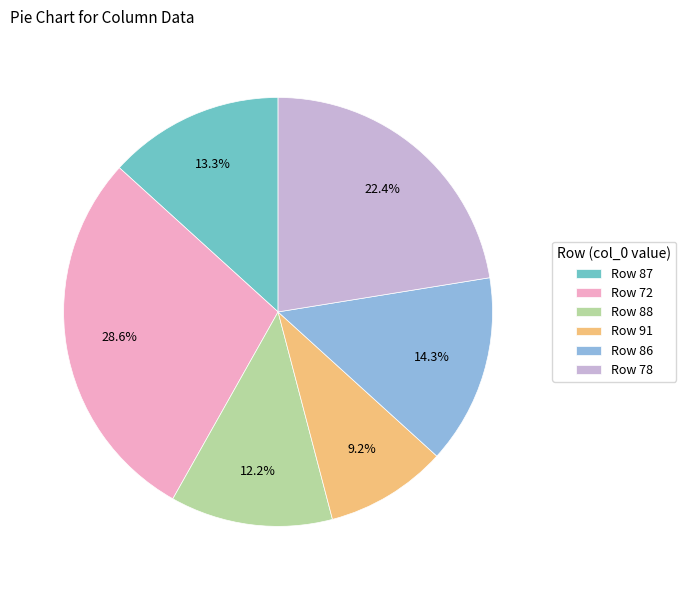

Which category has the biggest portion of the pie?

Row 72